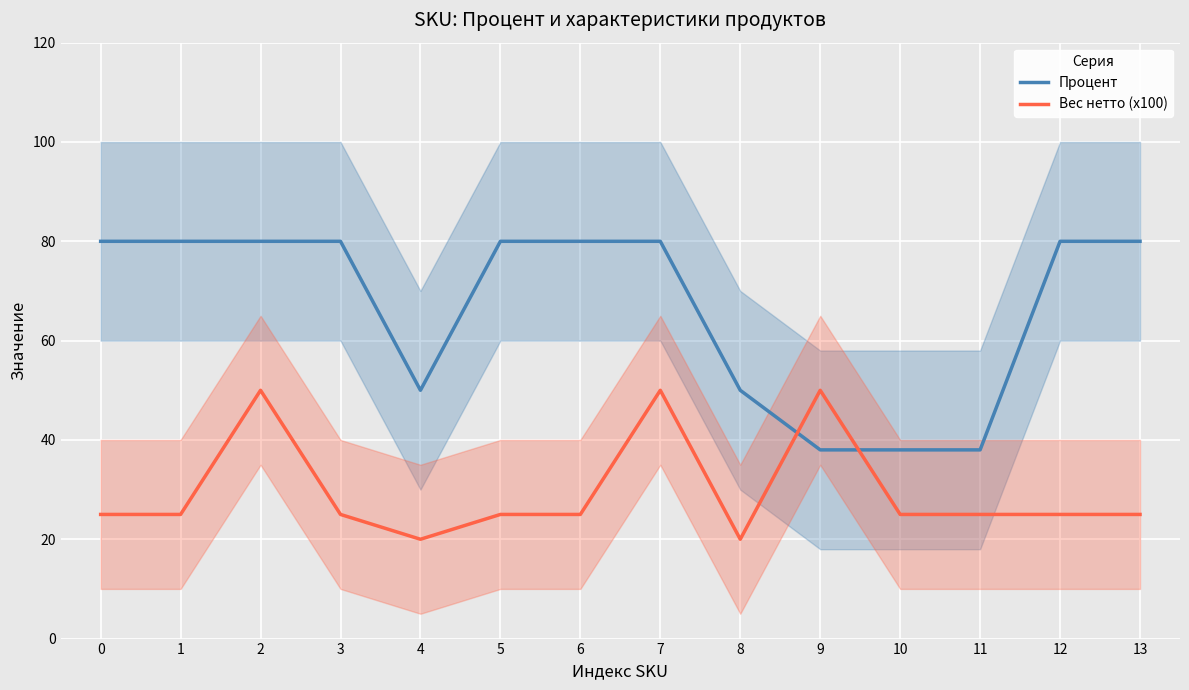

Which category has the lowest value across all series?

4